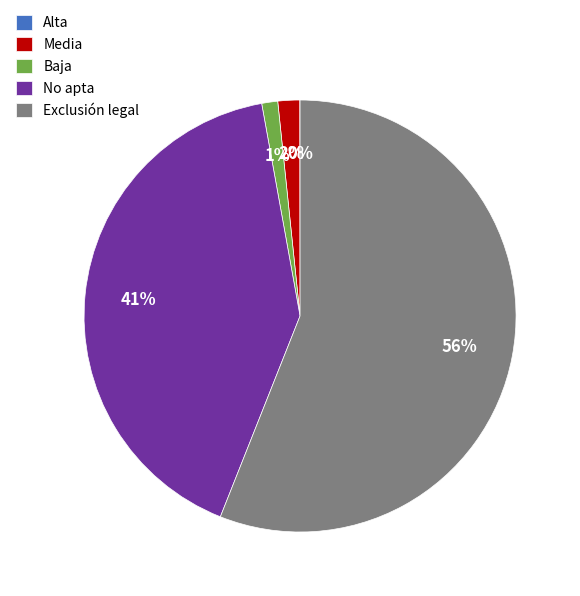

What is the largest slice in the pie chart?

Exclusión legal